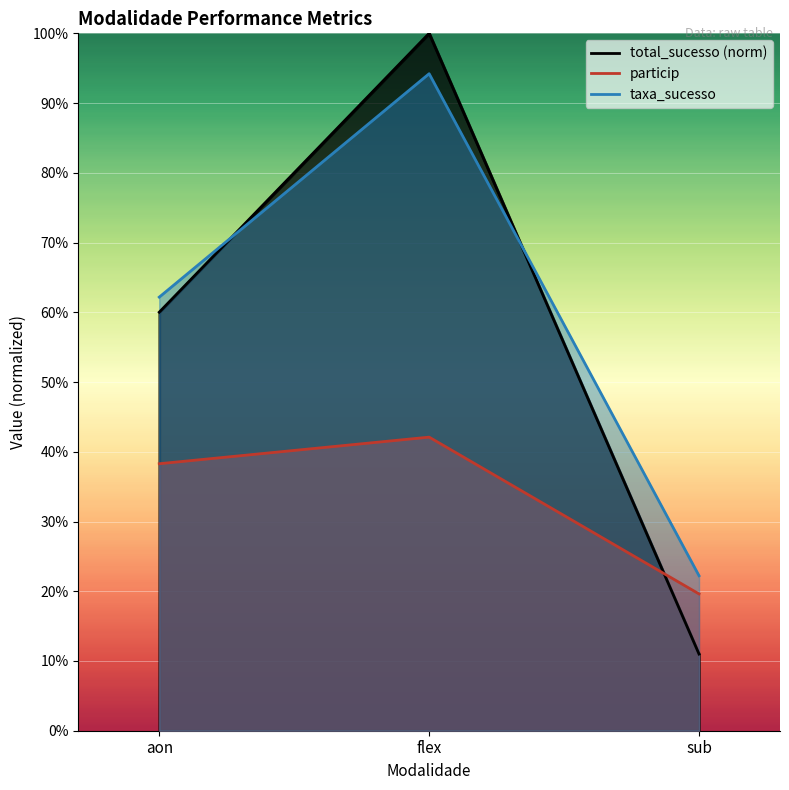

Which has a higher value, sub or aon?

aon